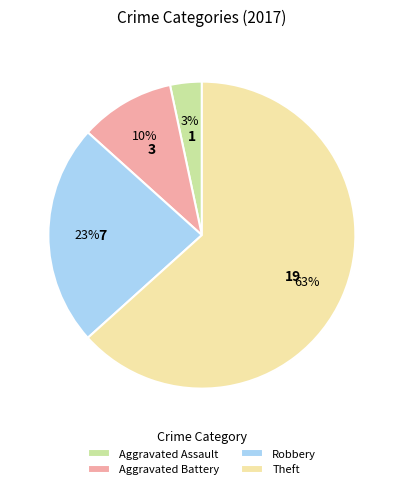

Do Theft and Aggravated Battery together represent more than half of the pie?

Yes